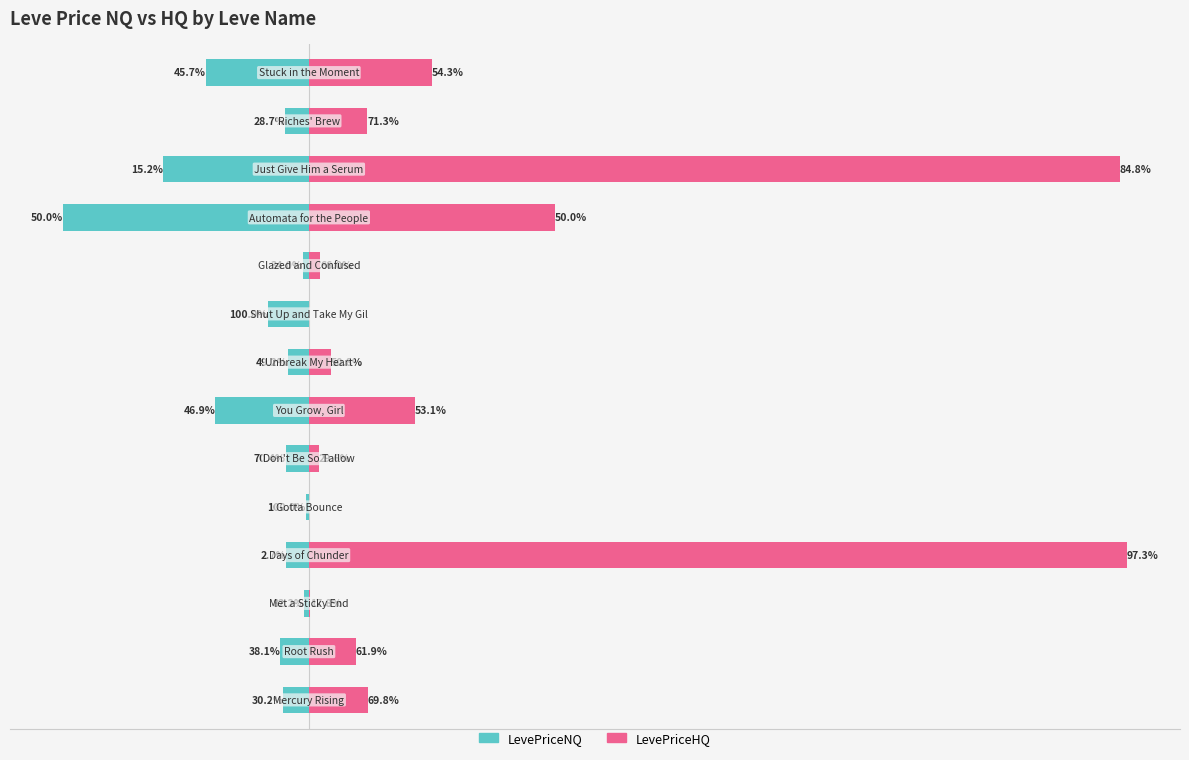

What is the value of the LevePriceHQ bar at the 12th from the left?

16498.5